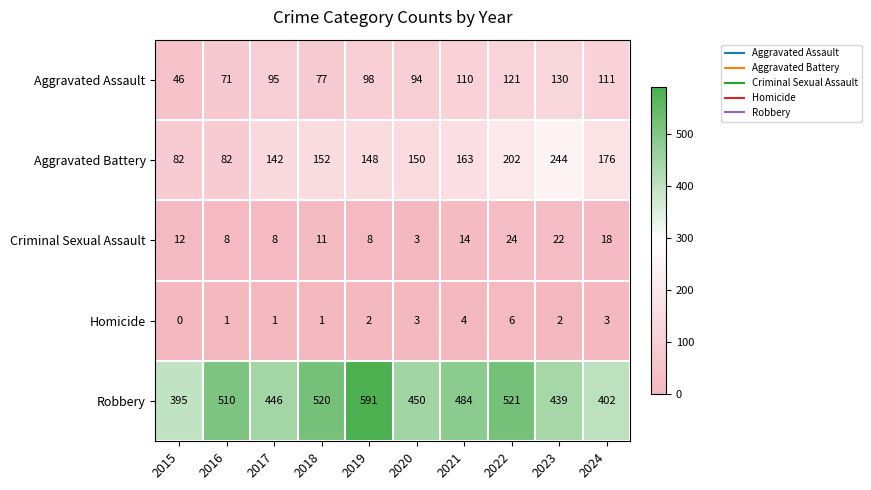

Rank the series at 2022 from lowest to highest value.

Homicide, Criminal Sexual Assault, Aggravated Assault, Aggravated Battery, Robbery